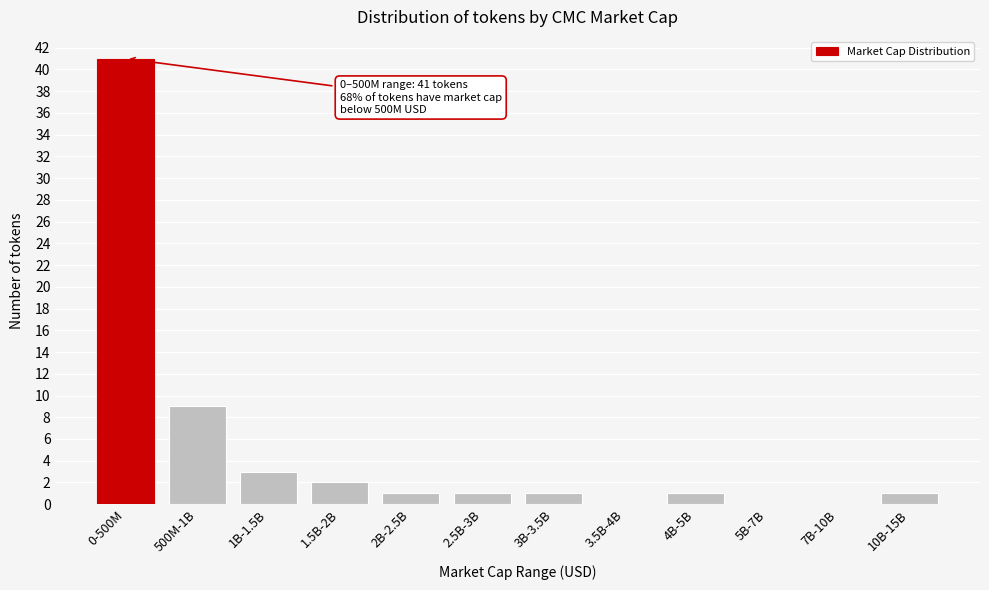

Reading left to right, transcribe all the data shown in this chart.

0-500M=41	500M-1B=9	1B-1.5B=3	1.5B-2B=2	2B-2.5B=1	2.5B-3B=1	3B-3.5B=1	3.5B-4B=0	4B-5B=1	5B-7B=0	7B-10B=0	10B-15B=1